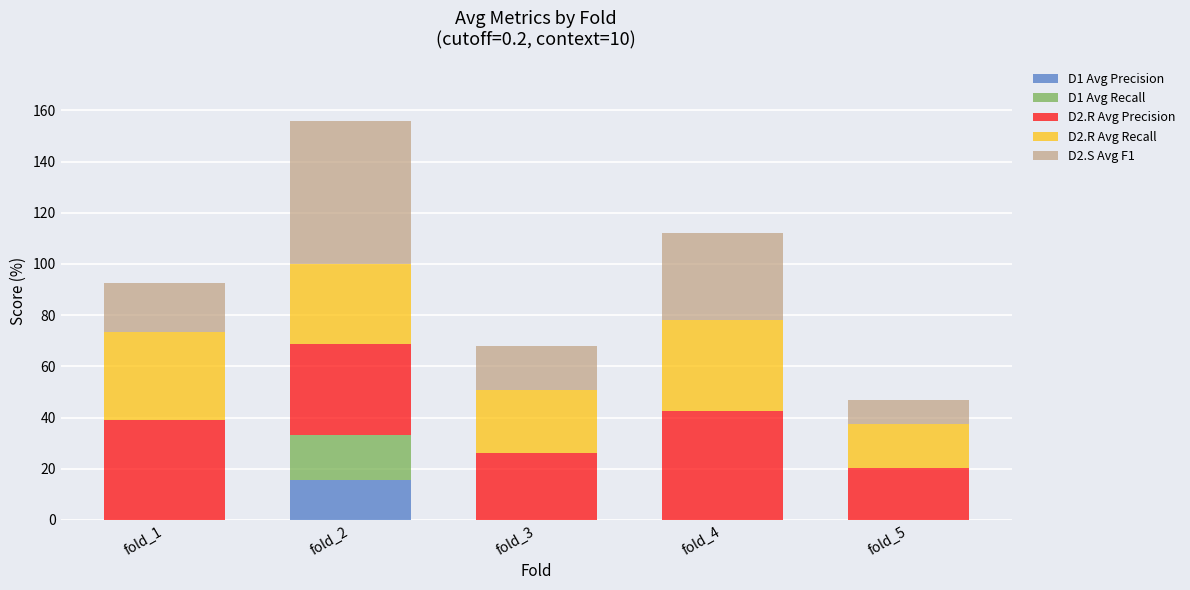

Reading left to right, list the values for the D1 Avg Precision series.

fold_1=0.0	fold_2=15.6	fold_3=0.0	fold_4=0.0	fold_5=0.0